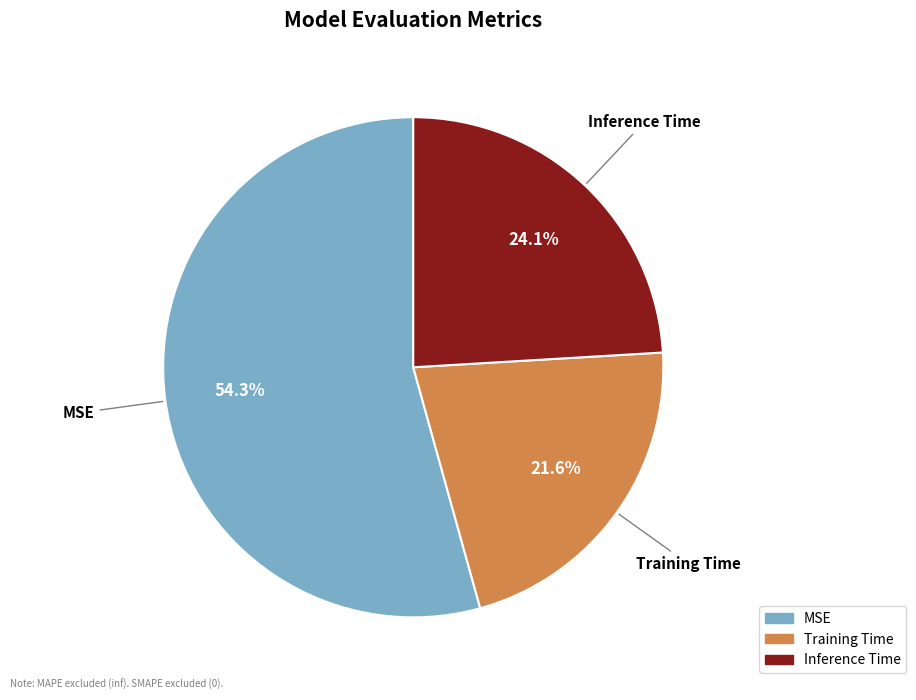

Is there a majority slice in this chart?

Yes